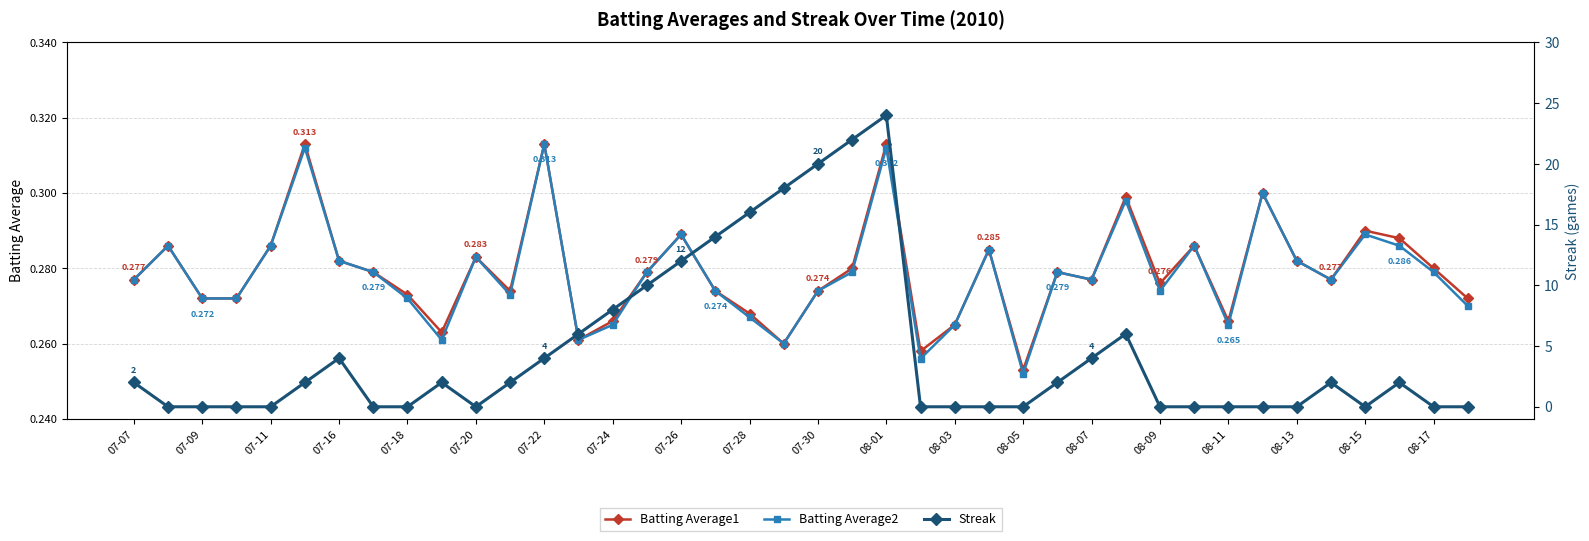

List the series in order of their peak value, lowest first.

Batting Average1, Batting Average2, Streak